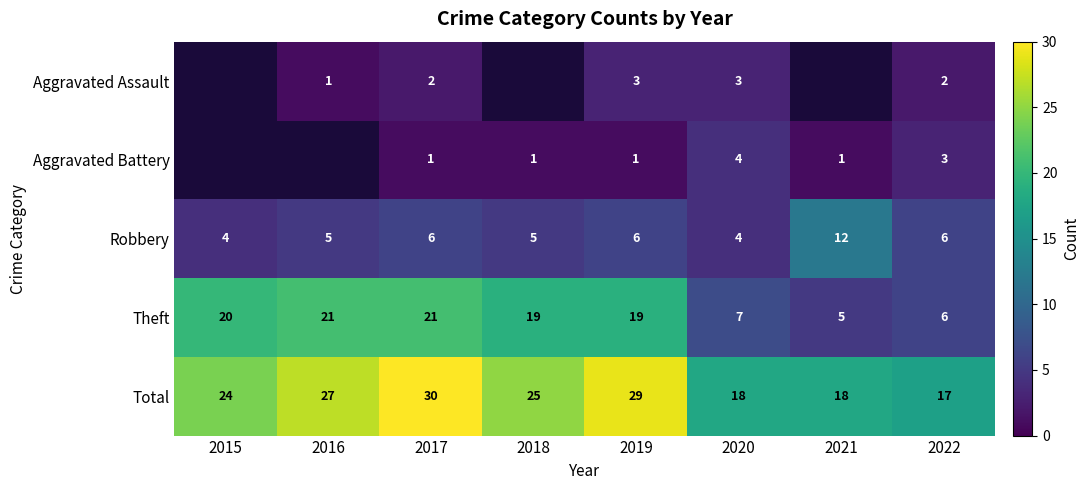

At which label is Total closest to 23?

2015